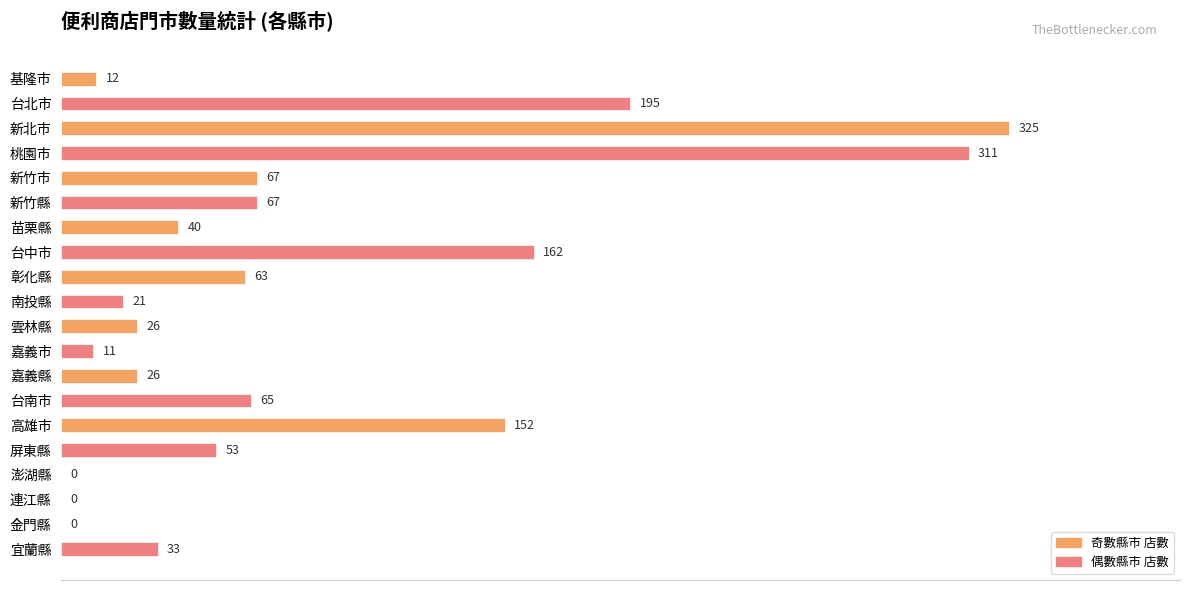

Reading top to bottom, list all the values displayed in this chart.

基隆市=12	台北市=195	新北市=325	桃園市=311	新竹市=67	新竹縣=67	苗栗縣=40	台中市=162	彰化縣=63	南投縣=21	雲林縣=26	嘉義市=11	嘉義縣=26	台南市=65	高雄市=152	屏東縣=53	澎湖縣=0	連江縣=0	金門縣=0	宜蘭縣=33